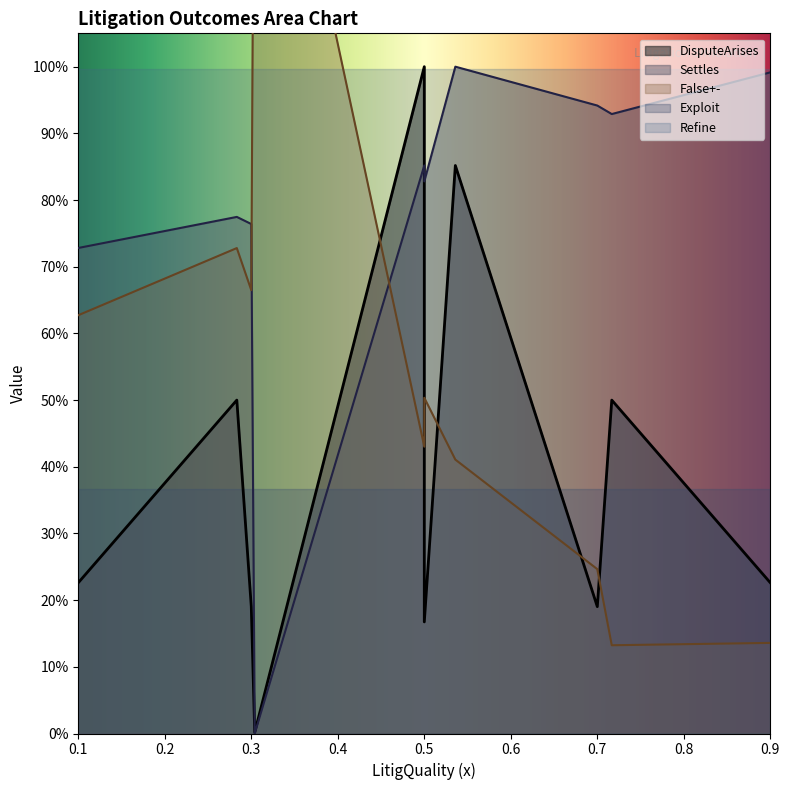

How many positive values does the False+- series have?

8